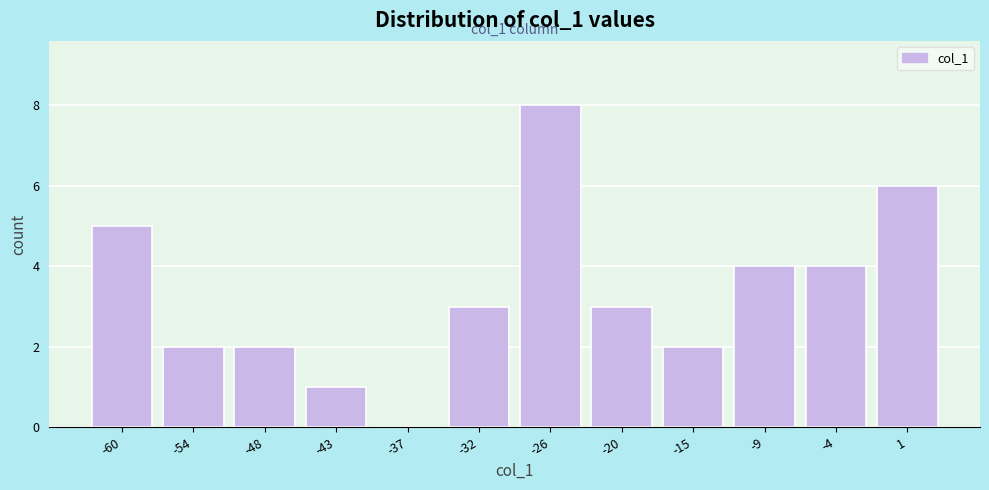

Reading left to right, what are all the values shown in this chart?

-60=5	-54=2	-48=2	-43=1	-37=0	-32=3	-26=8	-20=3	-15=2	-9=4	-4=4	1=6